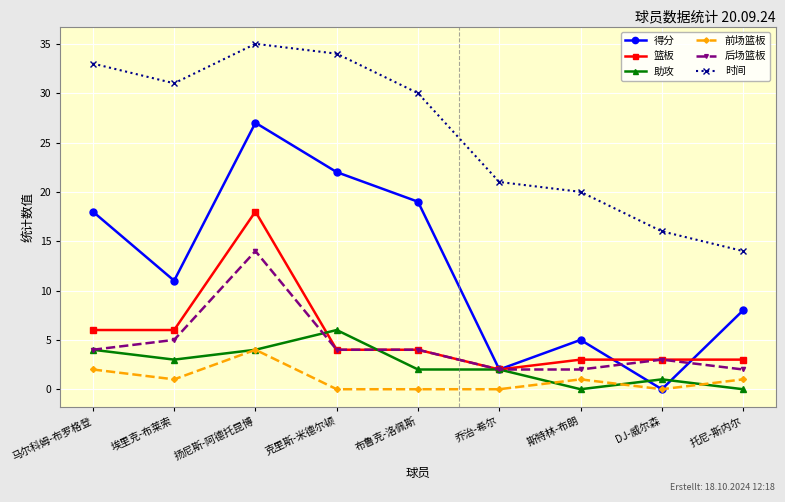

Where is the first local maximum for 前场篮板?

扬尼斯-阿德托昆博